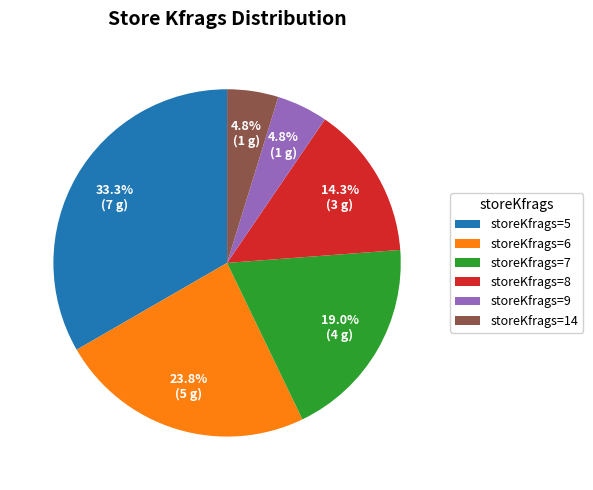

What percentage do storeKfrags=9 and storeKfrags=7 together represent?

23.8%